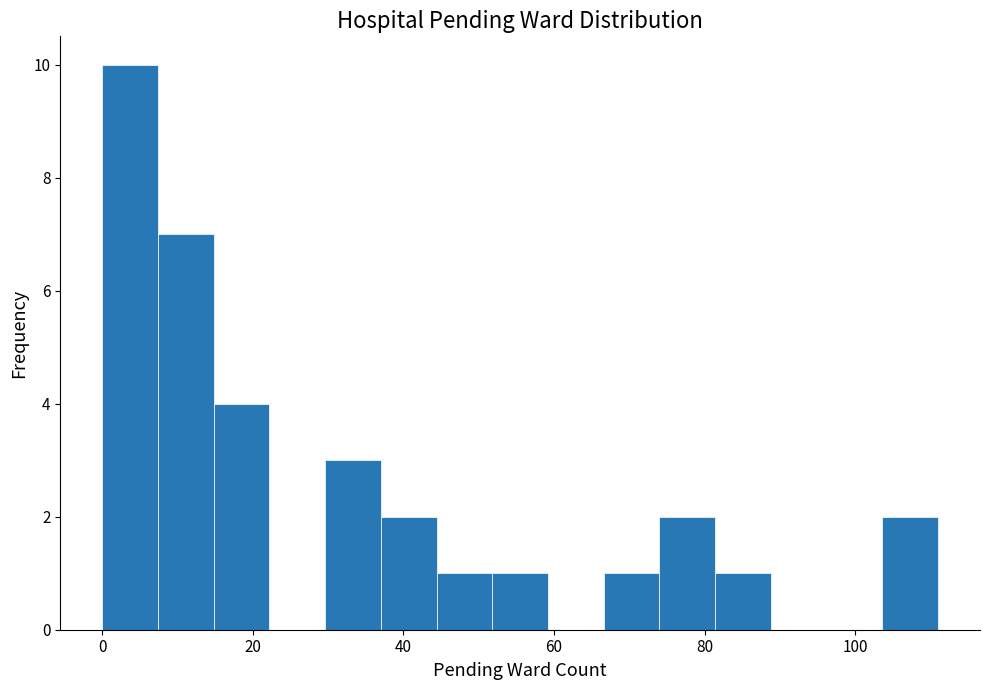

Around what value on the x-axis is the tallest bar? Give the approximate position of its centre, as read against the axis.

4